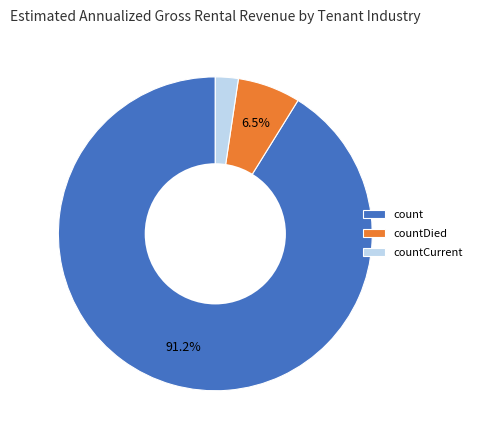

Does count account for over 50% of the chart?

Yes